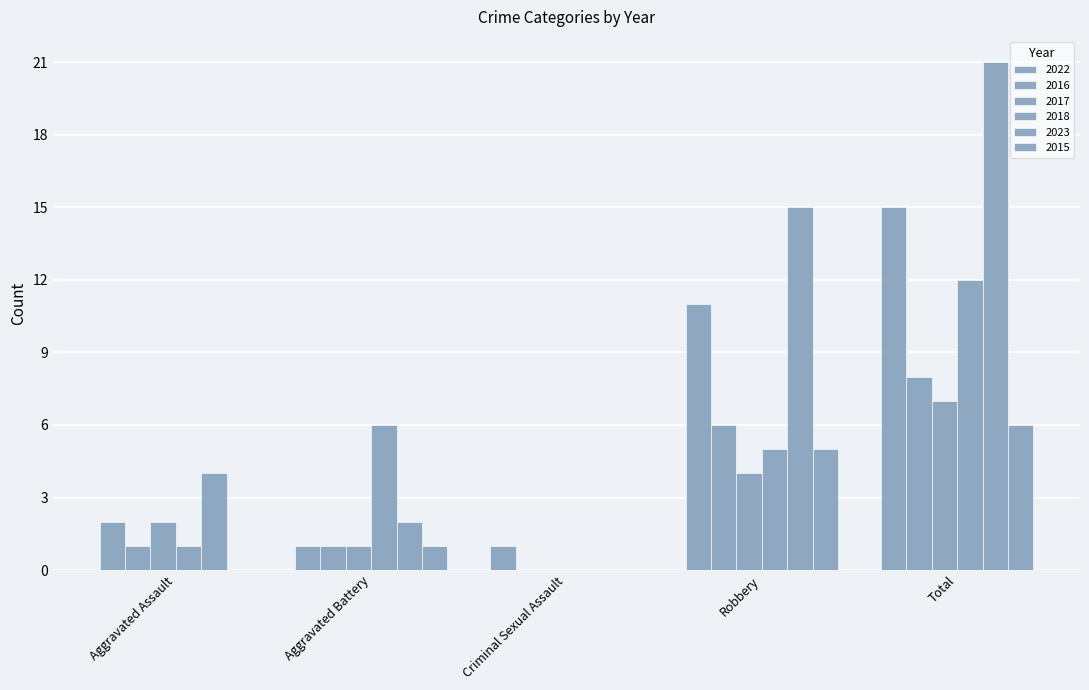

At Total, list the series in order from largest to smallest.

2023, 2022, 2018, 2016, 2017, 2015